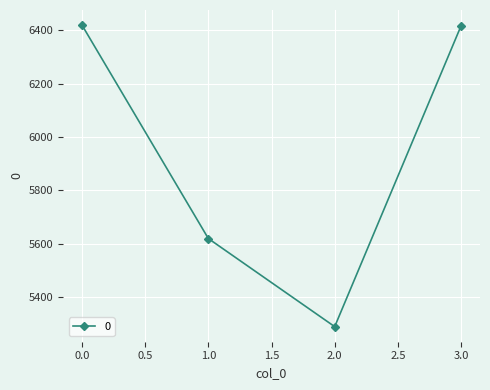

How many lines are shown in the chart?

1